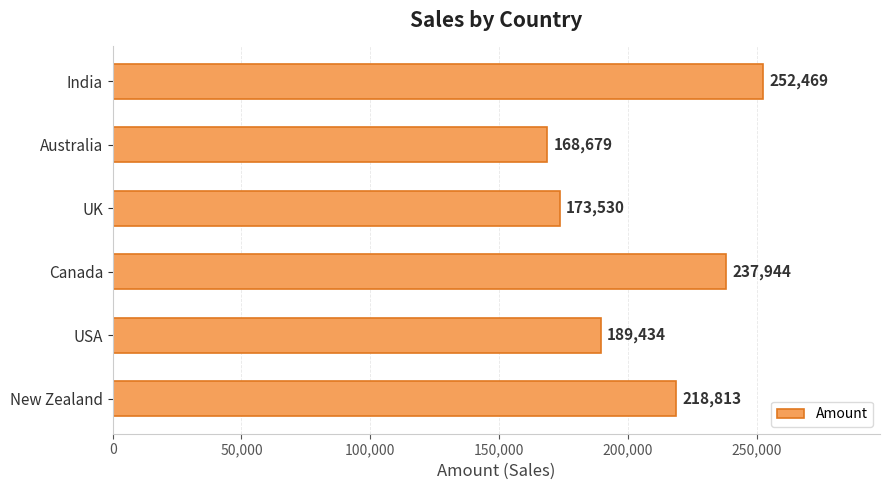

What is the minimum value shown in the chart?

168679